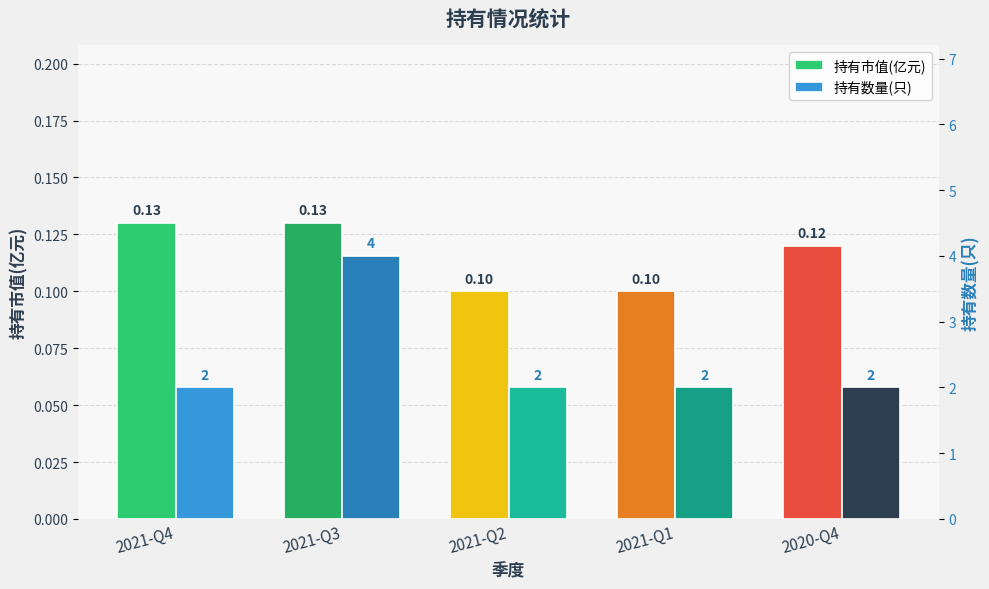

What is the greatest value displayed?

4.0